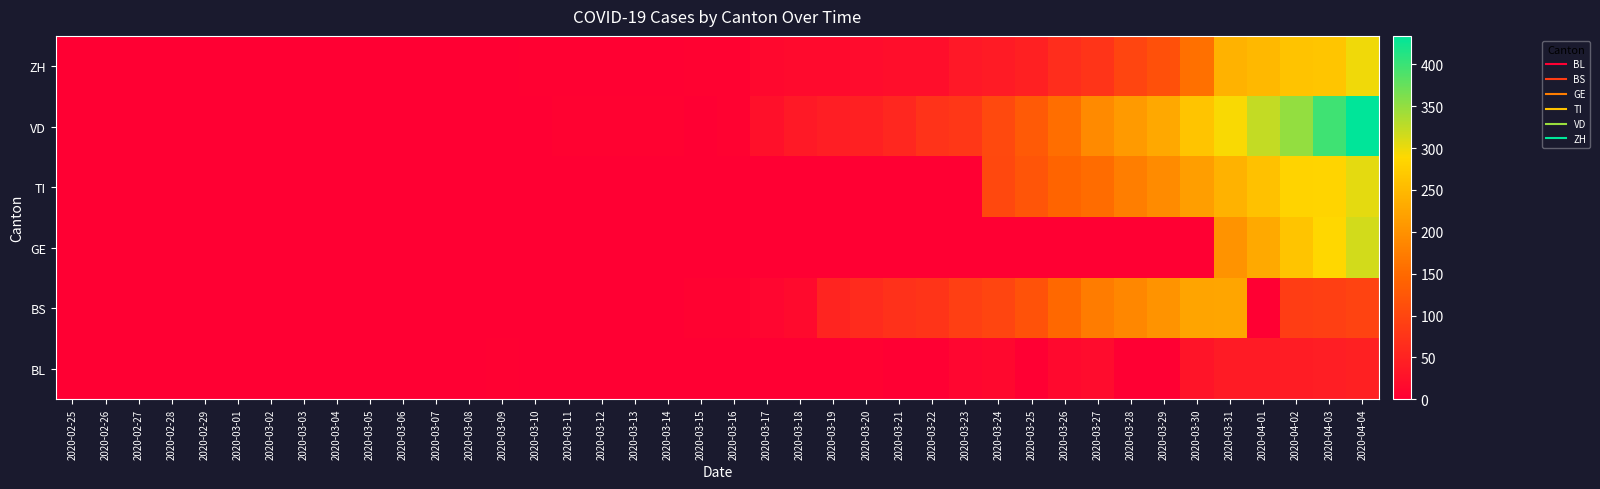

Which series has the largest range (max minus min)?

VD